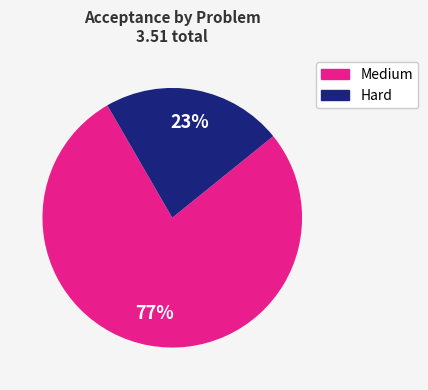

To the nearest percent, what is the average slice percentage?

50%